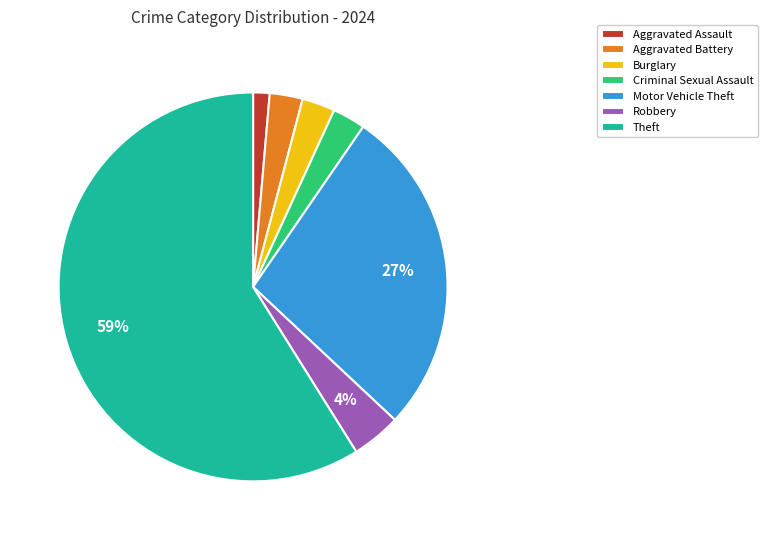

Is the sum of Aggravated Battery and Criminal Sexual Assault greater than half?

No